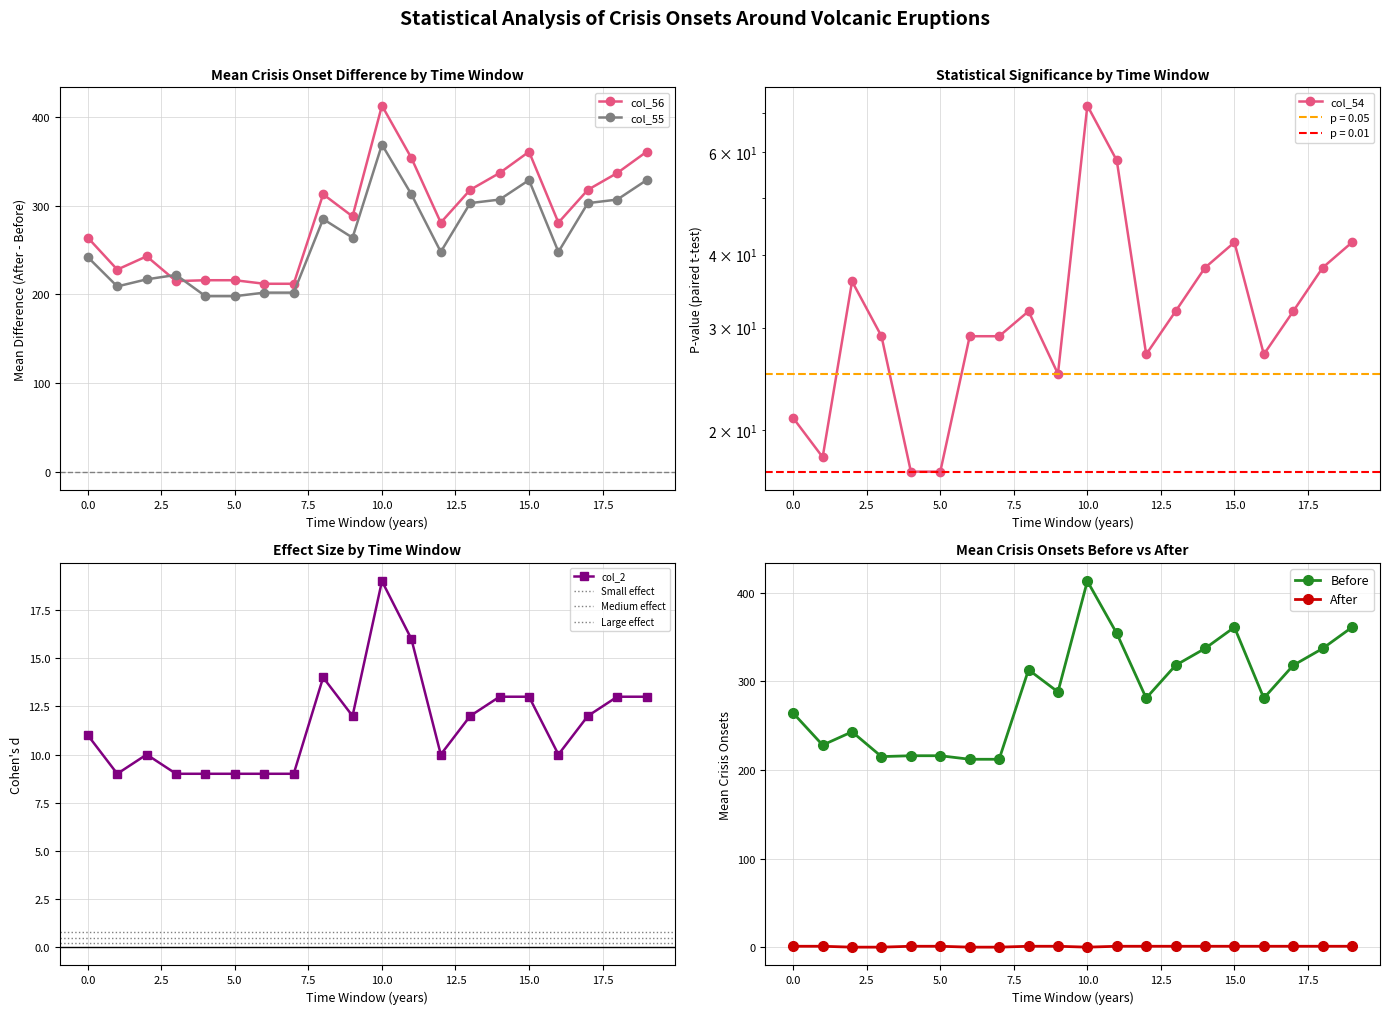

True or false: col_2 and col_54 cross at least once.

False